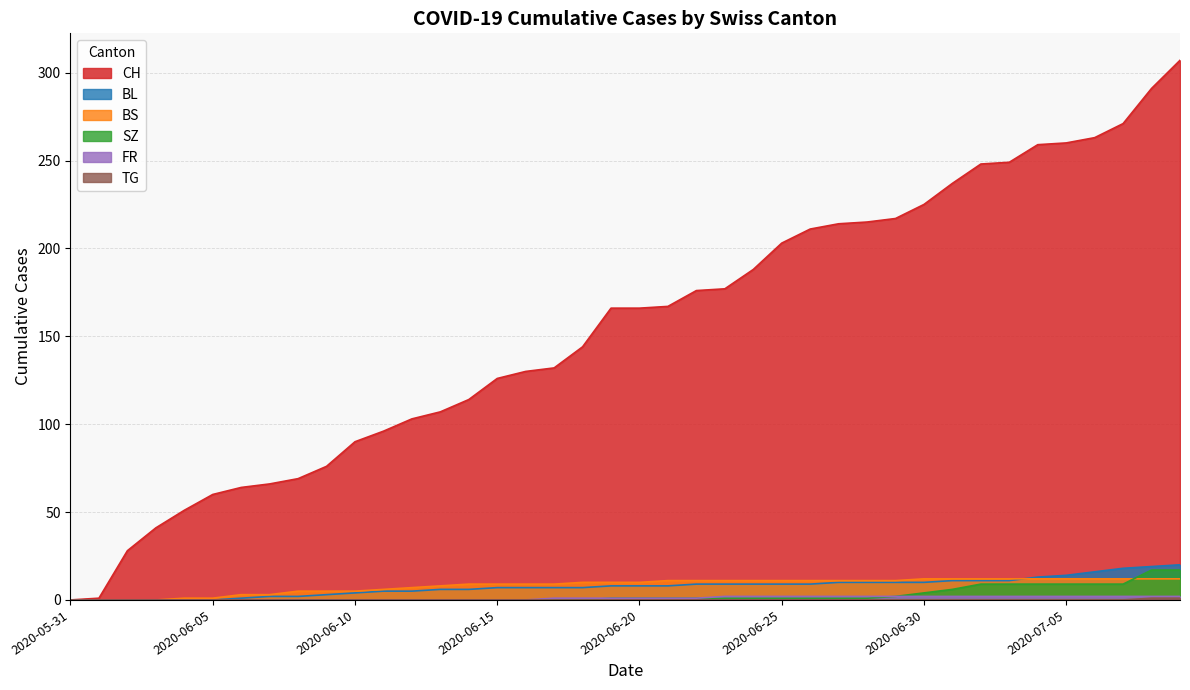

What is the value of the CH point at the 34th from the left?

249